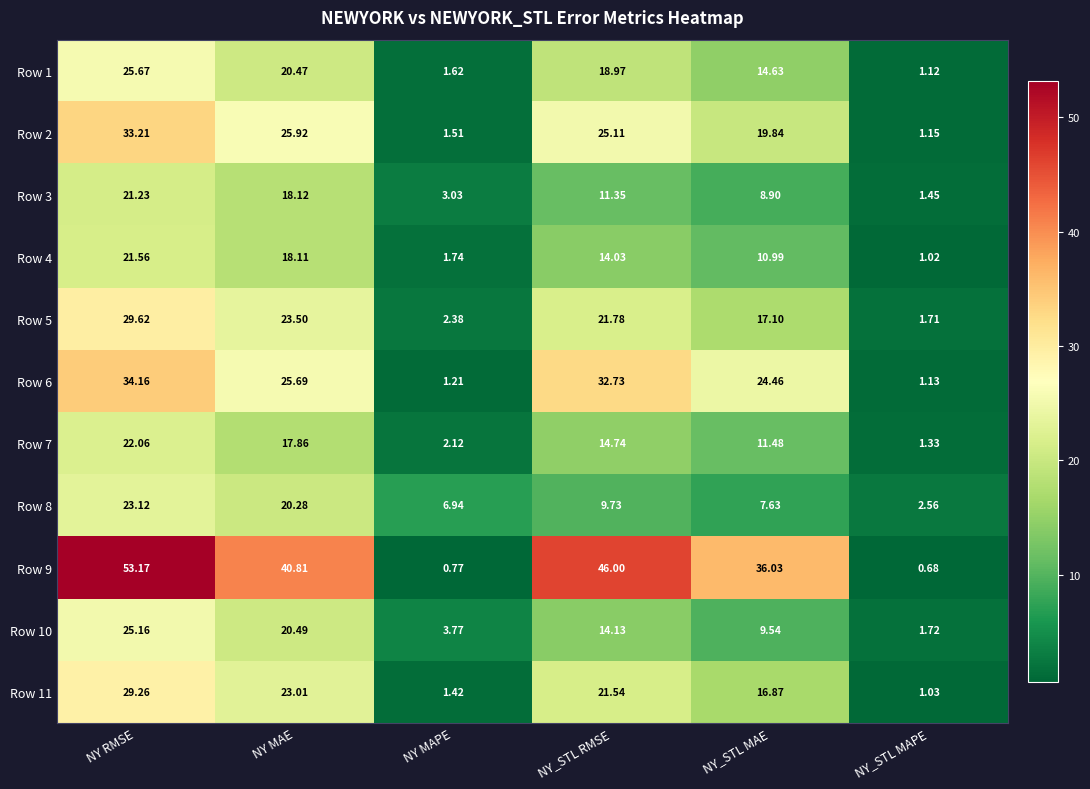

At NY_STL MAPE, list the series in order from smallest to largest.

Row 9, Row 4, Row 11, Row 1, Row 6, Row 2, Row 7, Row 3, Row 5, Row 10, Row 8